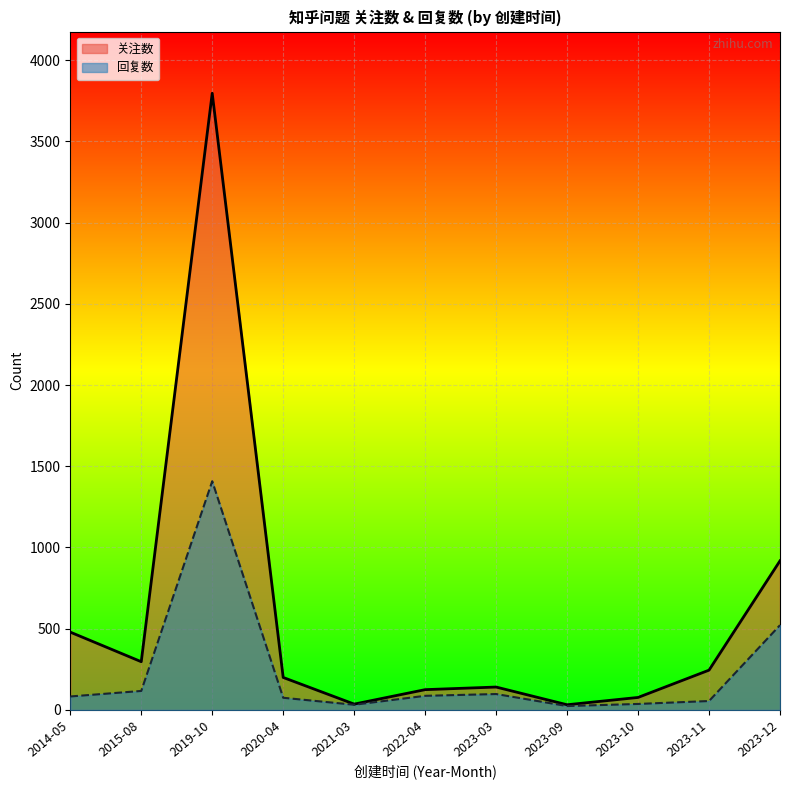

The value of 回复数 at 2021-03 is 32. True or false?

True